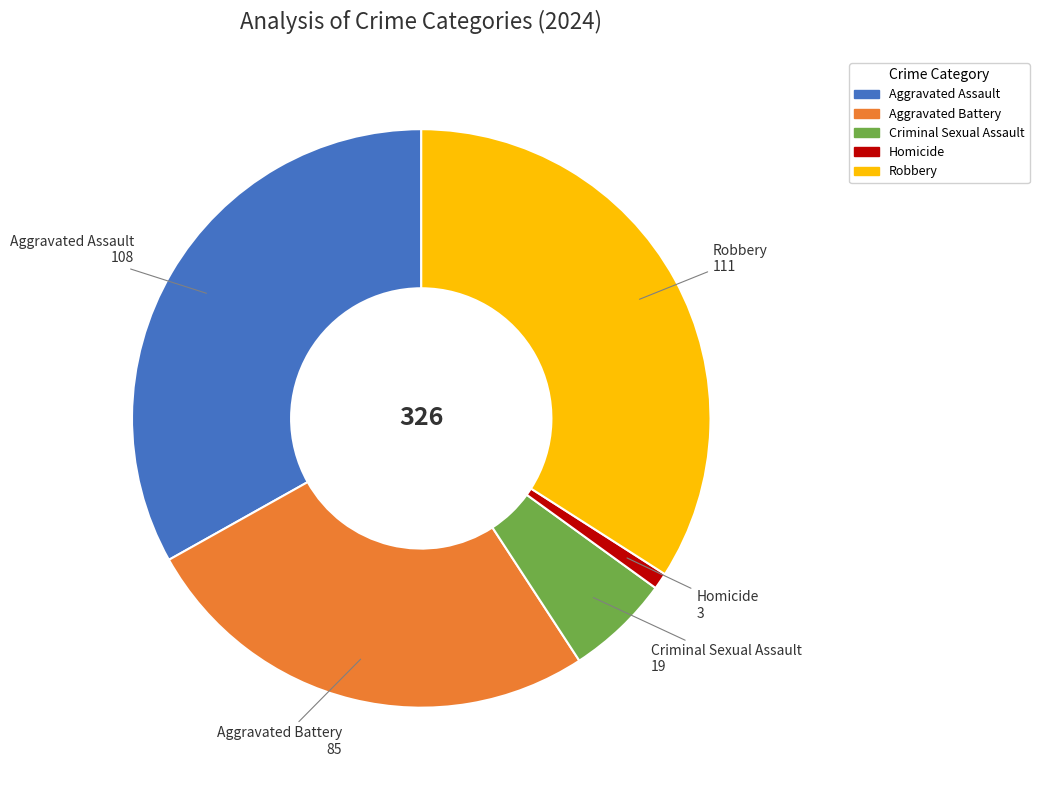

Which slice is the largest?

Robbery